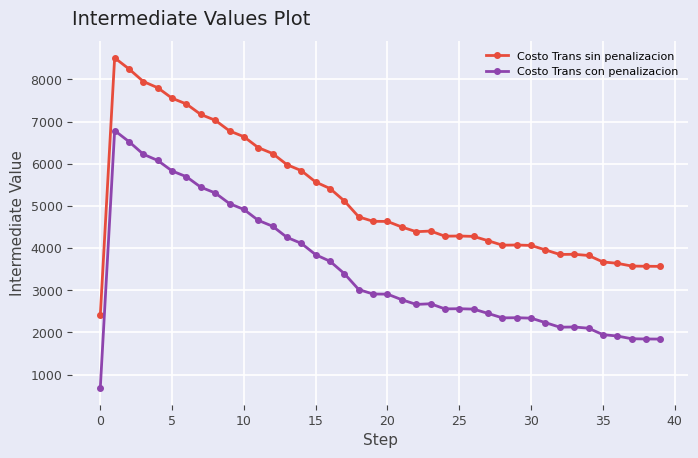

True or false: Costo Trans con penalizacion and Costo Trans sin penalizacion cross at least once.

False